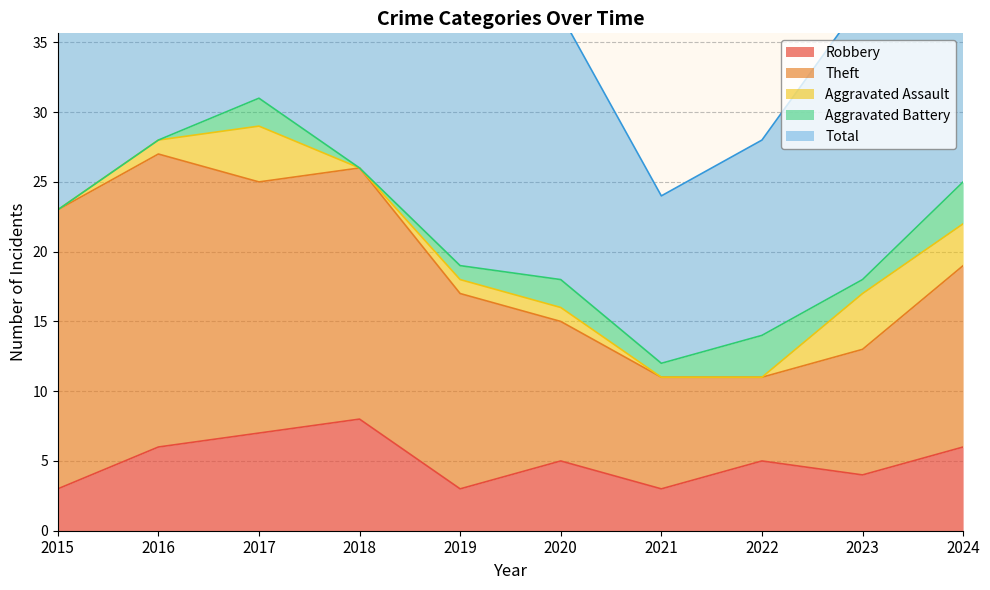

What is the average value of the Aggravated Assault series?

1